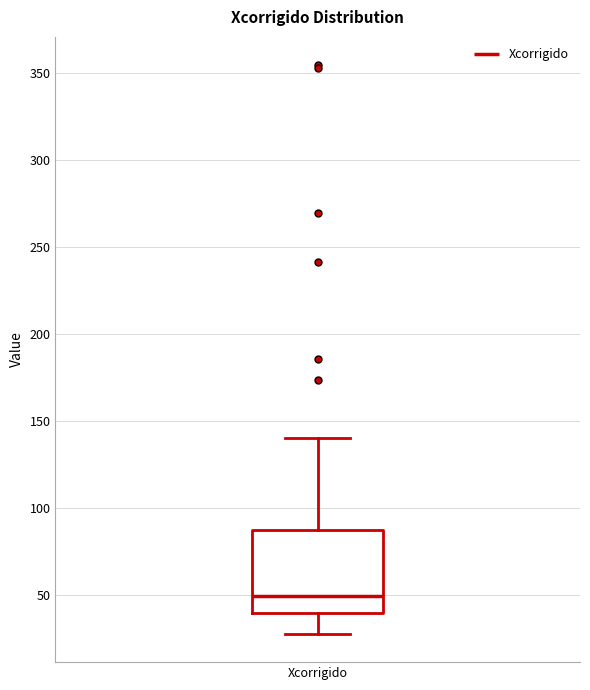

Transcribe this box plot: give where the median line is, the range the box spans, and where the two whiskers end, as read against the y-axis. The values are not printed on the chart, so give them approximately, as read against the axis.

median 50, box 40 to 85, whiskers 30 to 140